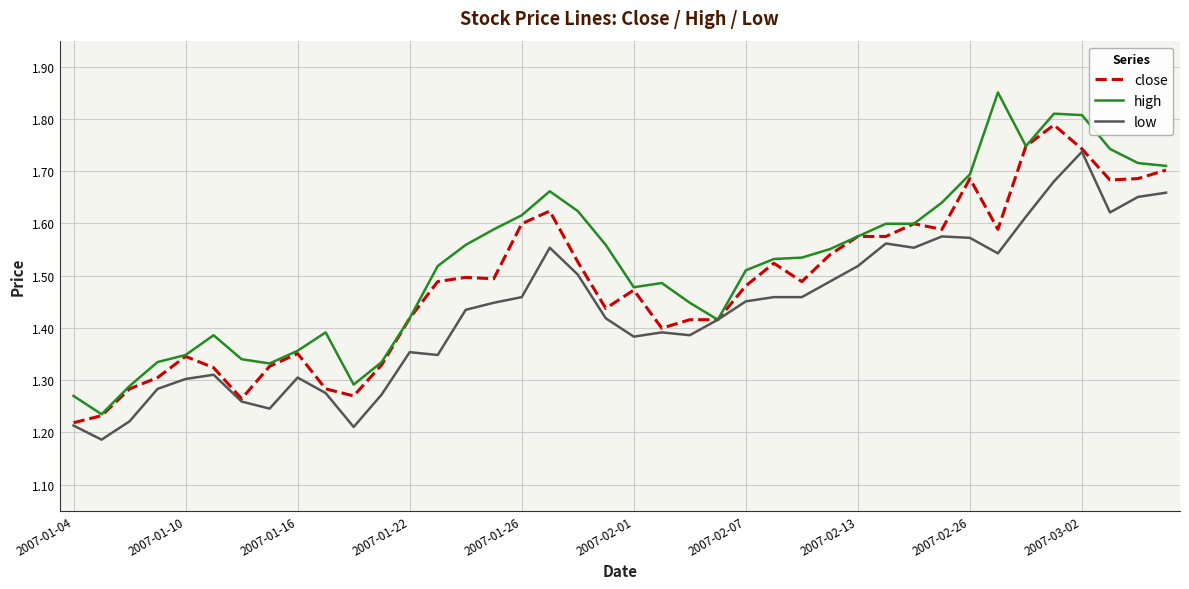

List the series in order of their peak value, highest first.

high, close, low